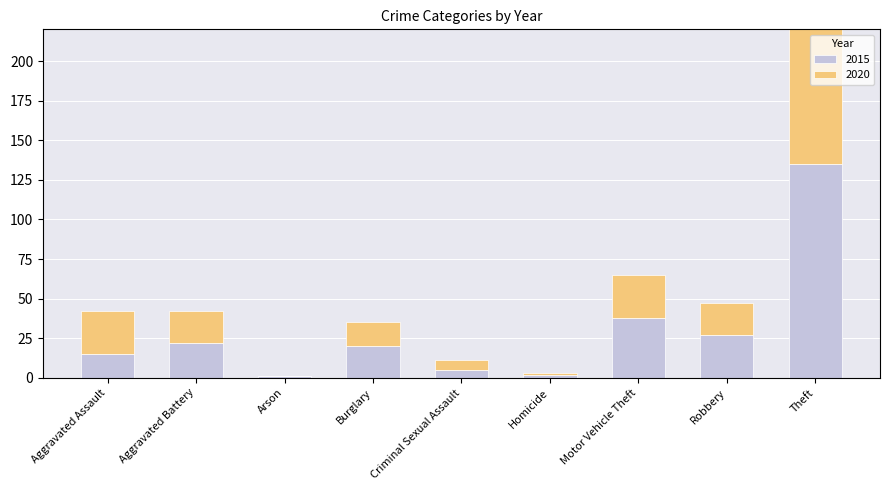

Between Motor Vehicle Theft and Robbery, which series saw the biggest shift?

2015